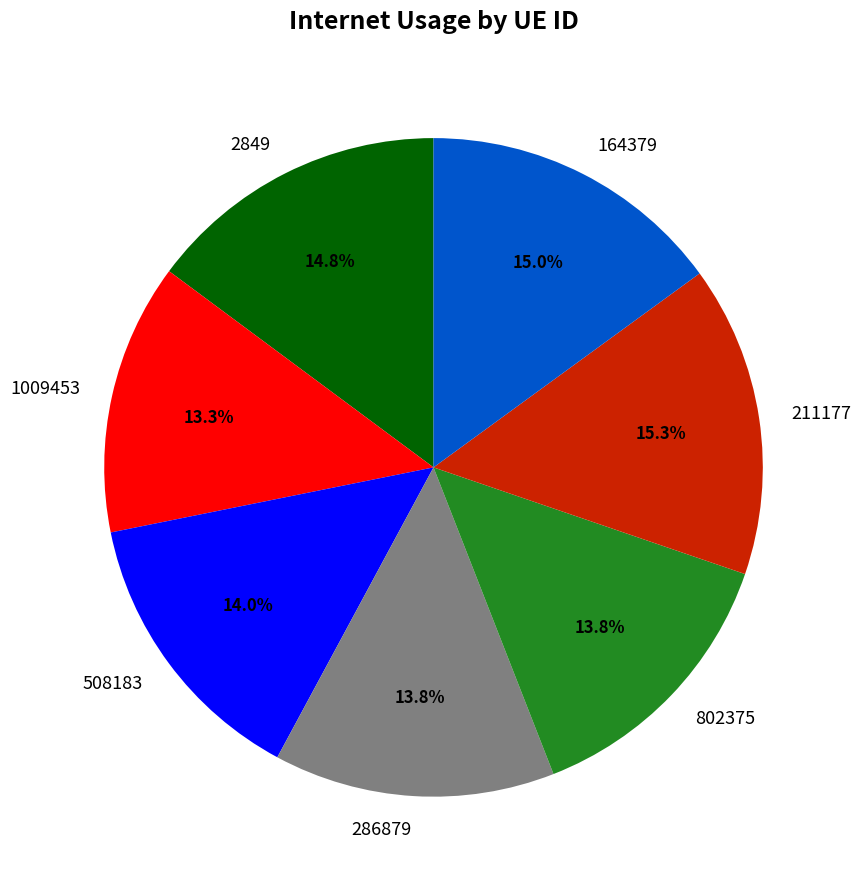

What percentage is the 508183 slice, to the nearest percent?

14%